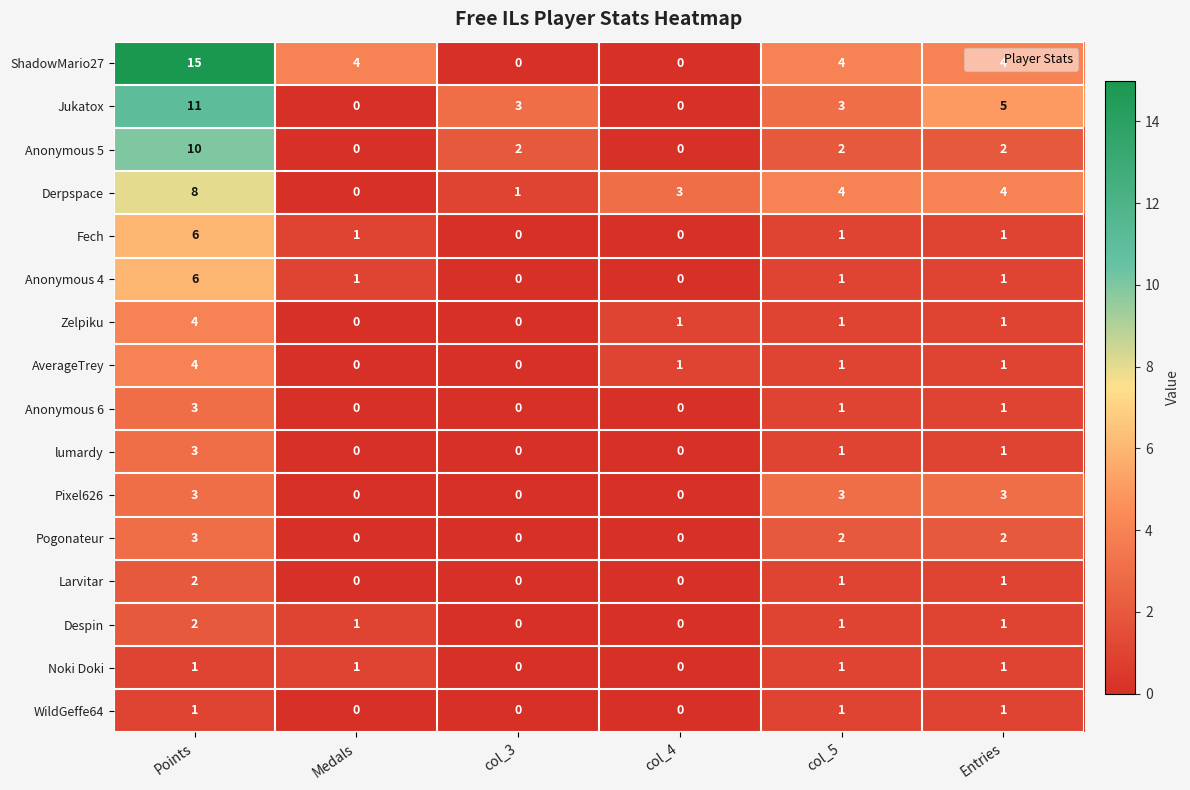

Between Medals and col_3, which series saw the biggest shift?

ShadowMario27